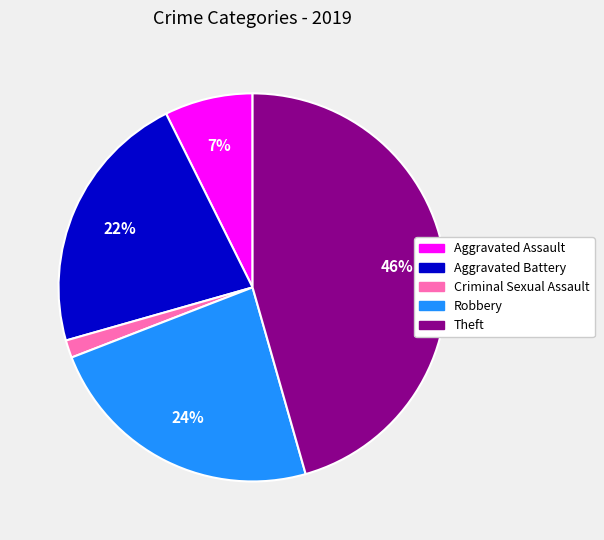

Approximately how many times larger is the value at Theft compared to Aggravated Battery?

2.1